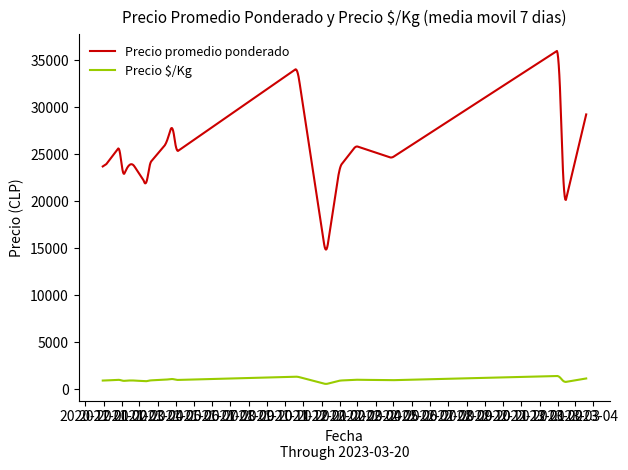

At how many categories does at least one series exceed 11937?

811